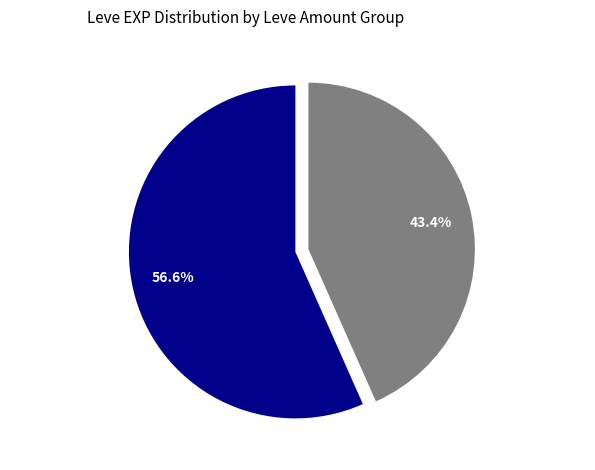

To the nearest percent, what is the average slice percentage?

50%